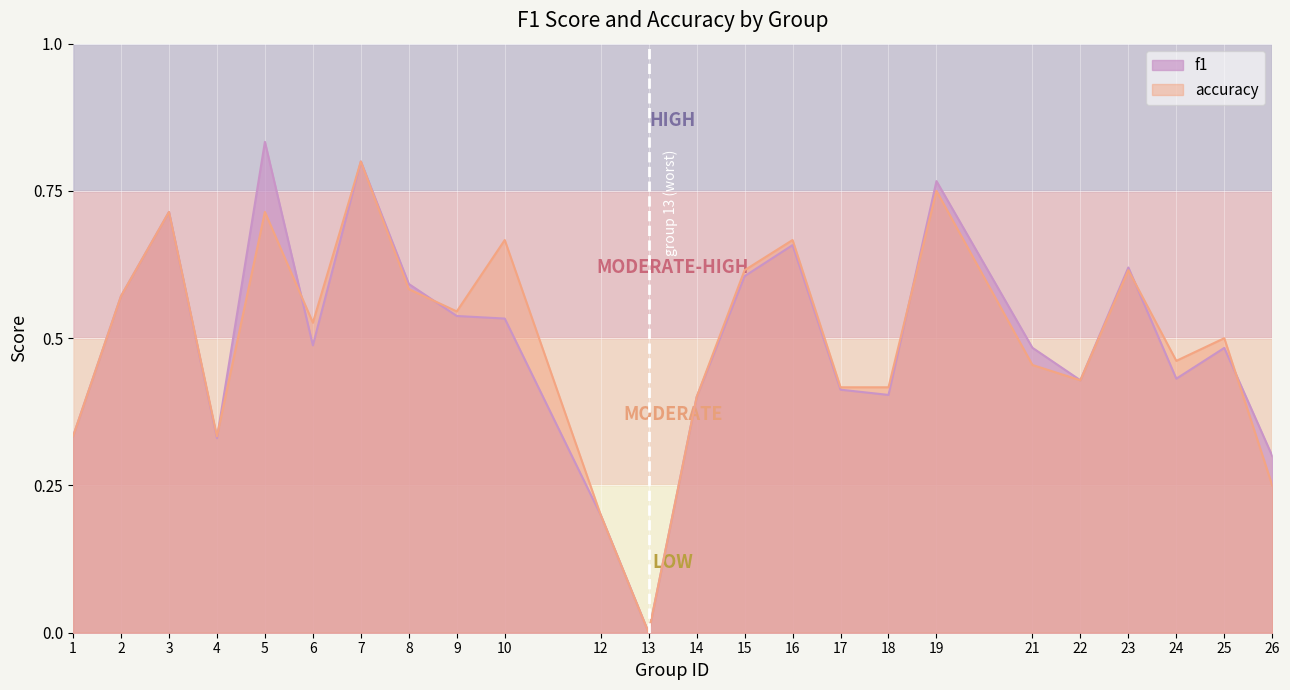

Which series ends up on top after the final intersection of accuracy and f1?

f1